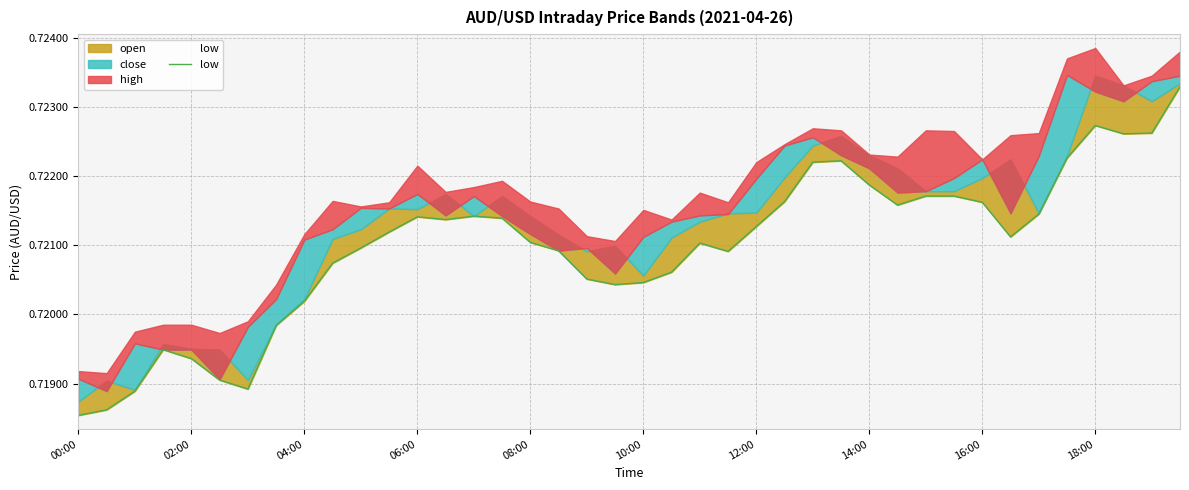

How many interior local peaks (higher than both neighbors) does the data have?

6